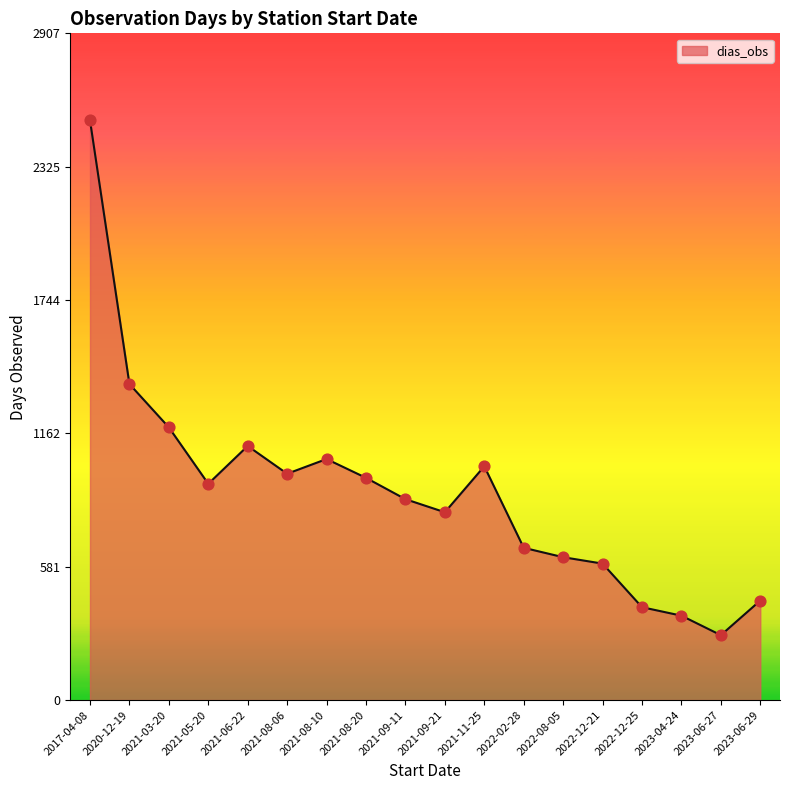

What is the change in value from 2020-12-19 to 2021-08-10?

-327.0